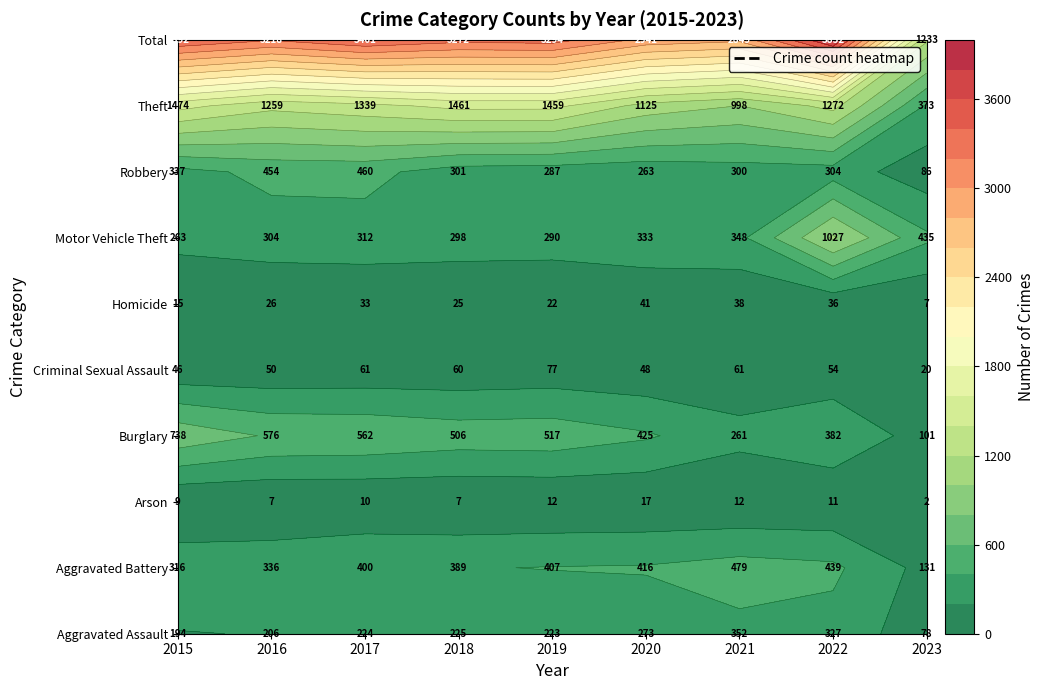

What is the difference between the maximum and minimum values in the Criminal Sexual Assault series?

57